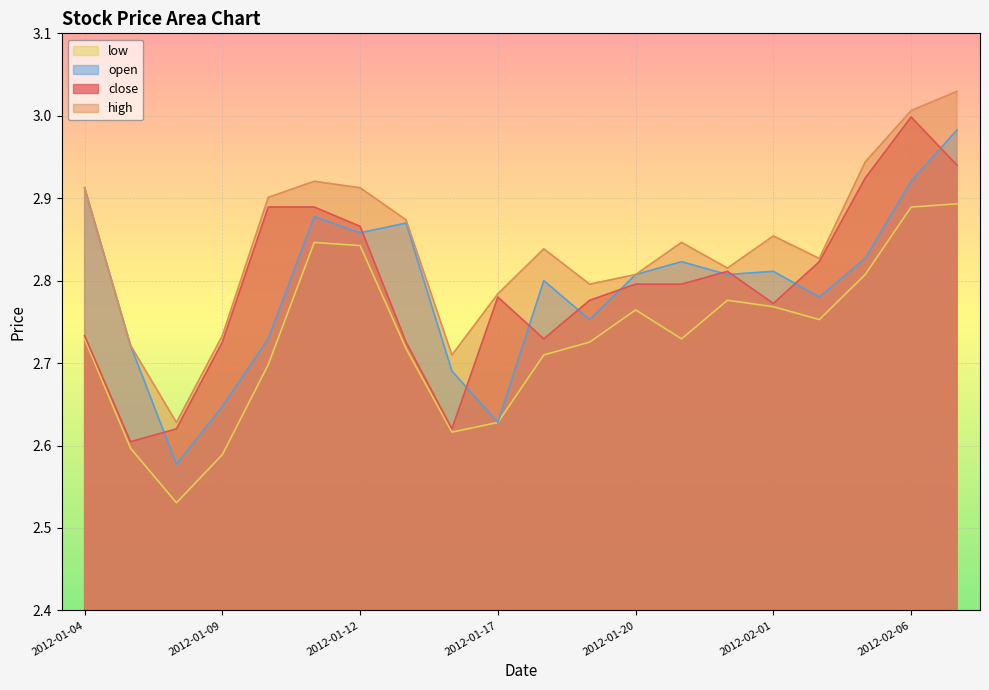

List the series in order of their peak value, lowest first.

low, open, close, high